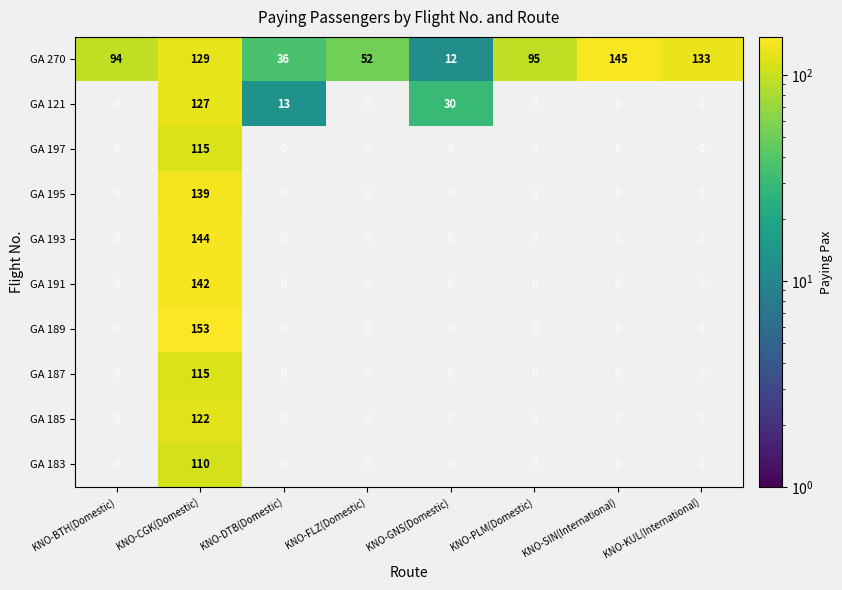

At which label is GA 121 closest to 63?

KNO-GNS(Domestic)